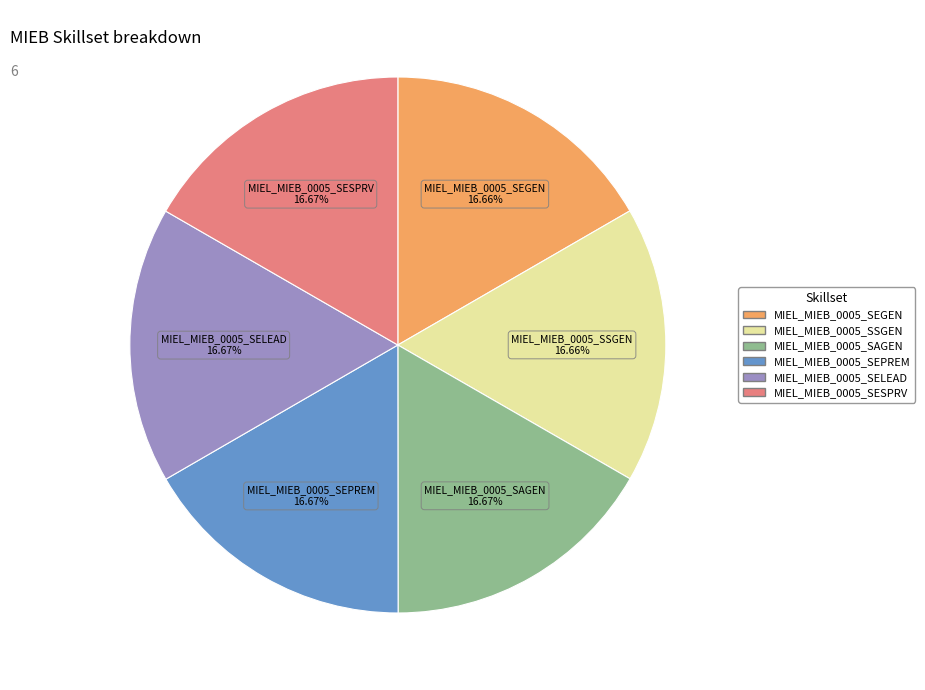

What portion of the pie excludes MIEL_MIEB_0005_SSGEN?

83.3%